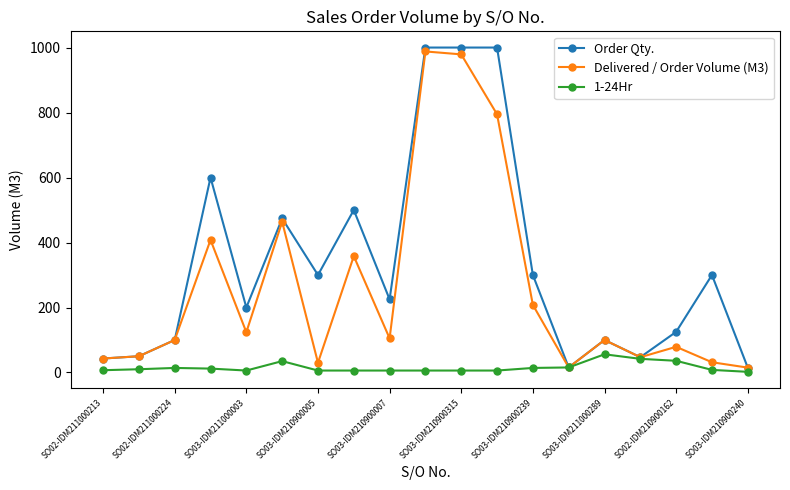

Rank the series by their average value, from lowest to highest.

1-24Hr, Delivered / Order Volume (M3), Order Qty.